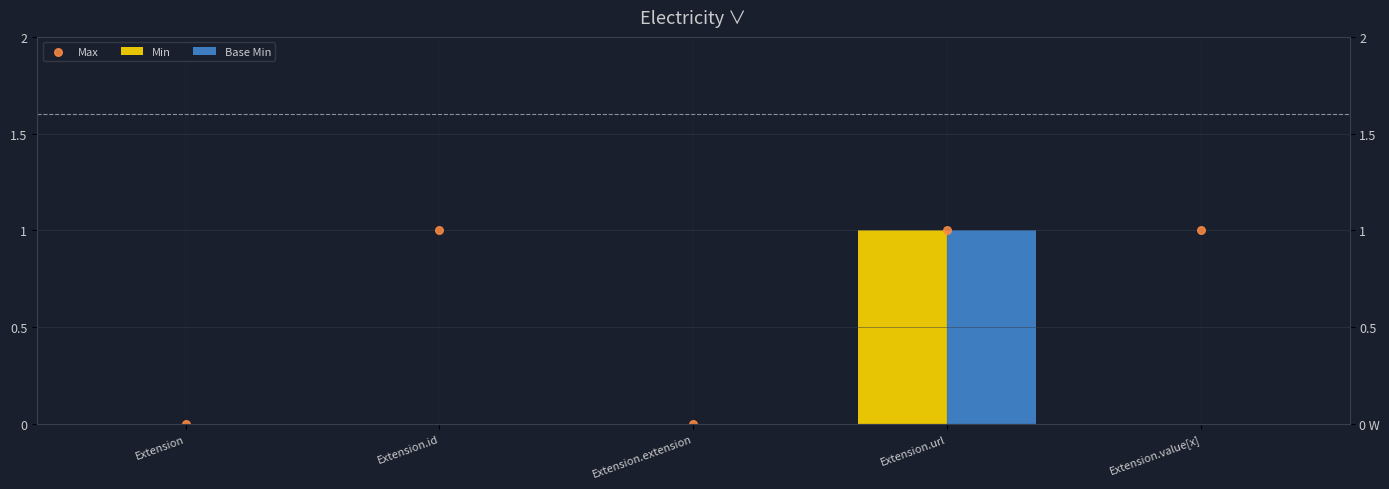

Which series contains the lowest Y value?

Min